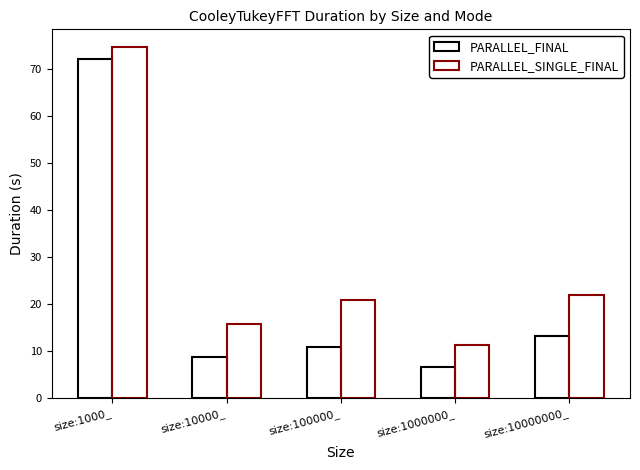

How many bars are there in each group?

2